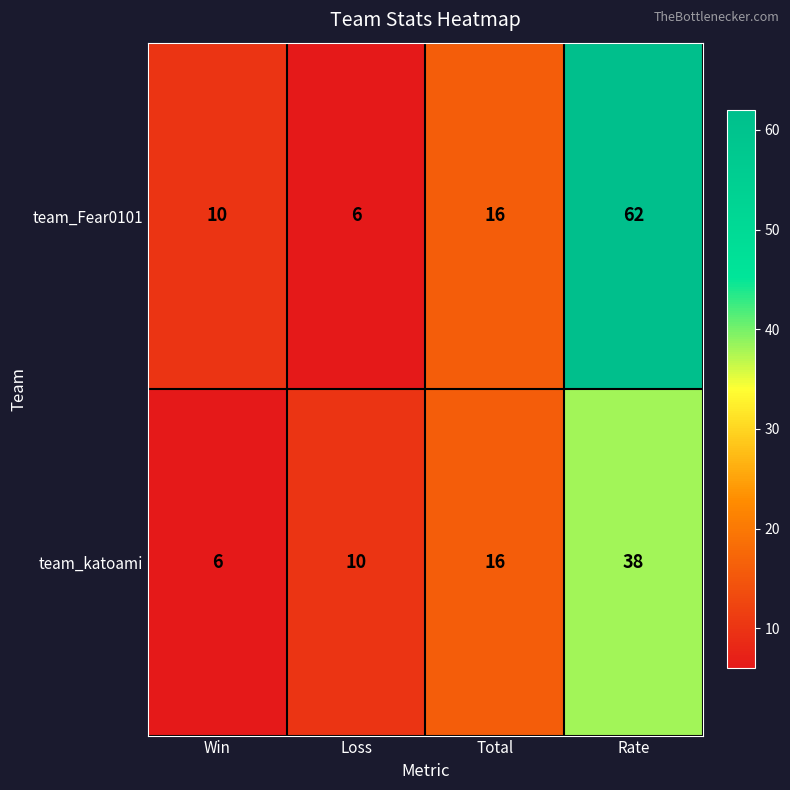

Rank the series at Loss from highest to lowest value.

team_katoami, team_Fear0101